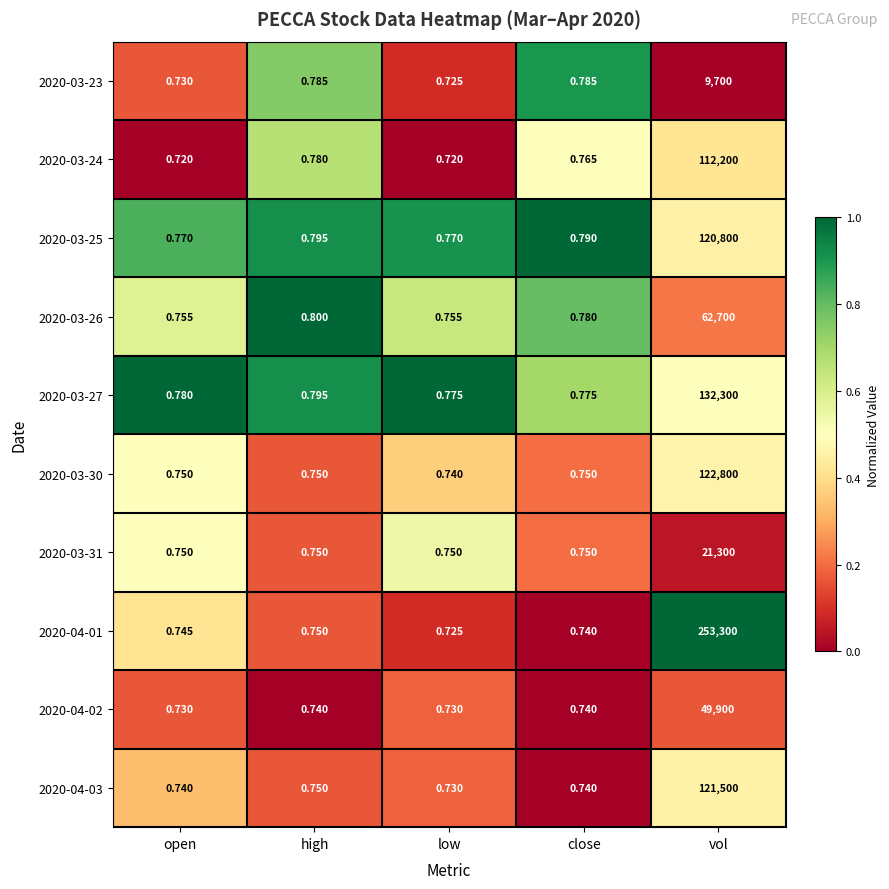

Is the value of 2020-03-26 at low greater than the value of 2020-04-01 at close?

Yes